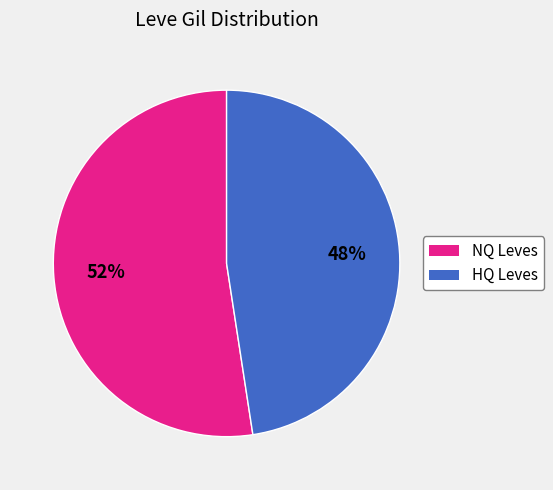

Is there a majority slice in this chart?

Yes